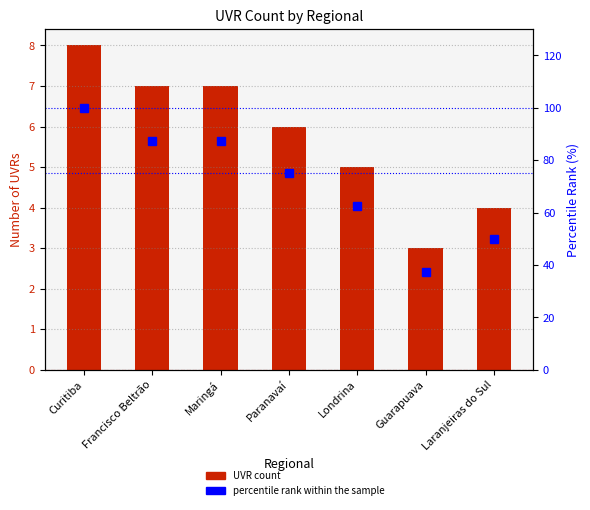

Reading left to right, extract all data points from this chart.

UVR count: Curitiba=8.0	Francisco Beltrão=7.0	Maringá=7.0	Paranavaí=6.0	Londrina=5.0	Guarapuava=3.0	Laranjeiras do Sul=4.0
percentile rank within the sample: Curitiba=100.0	Francisco Beltrão=87.5	Maringá=87.5	Paranavaí=75.0	Londrina=62.5	Guarapuava=37.5	Laranjeiras do Sul=50.0